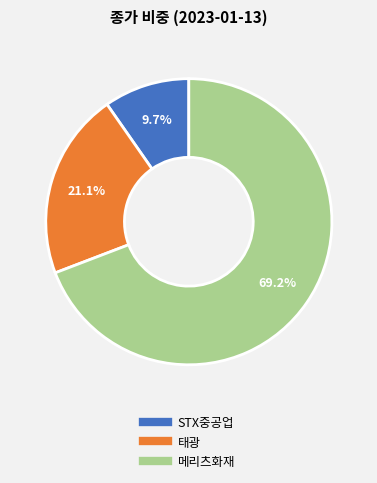

The 메리츠화재 slice represents 69% of the pie. True or false?

True